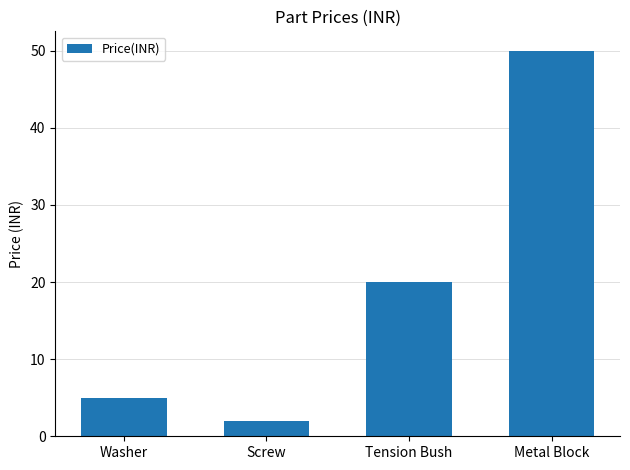

List the labels in order of value, smallest first.

Screw, Washer, Tension Bush, Metal Block